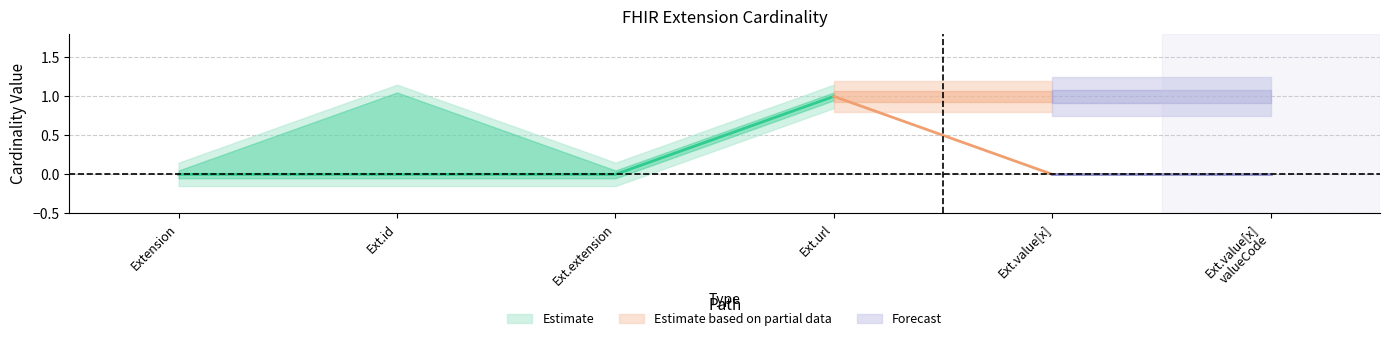

Read the Min value at Extension.url.

1